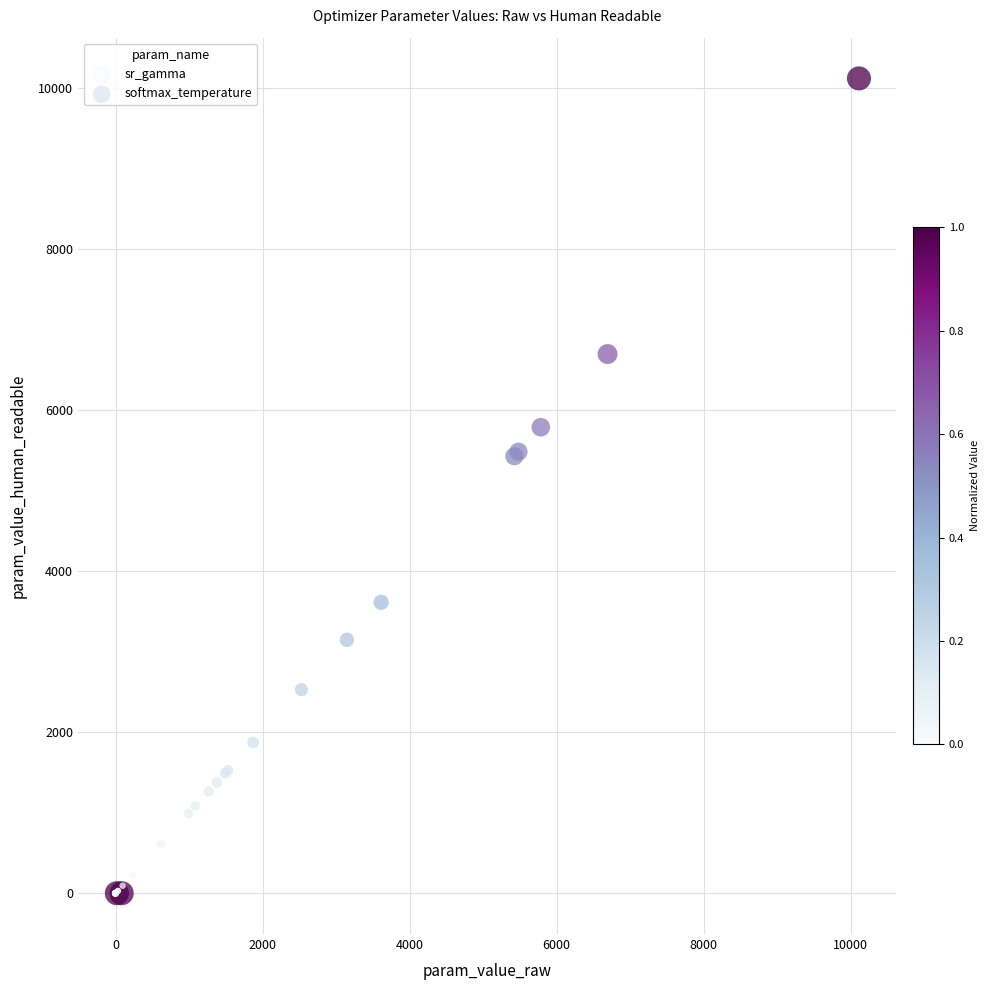

Which series reaches the maximum Y coordinate?

softmax_temperature